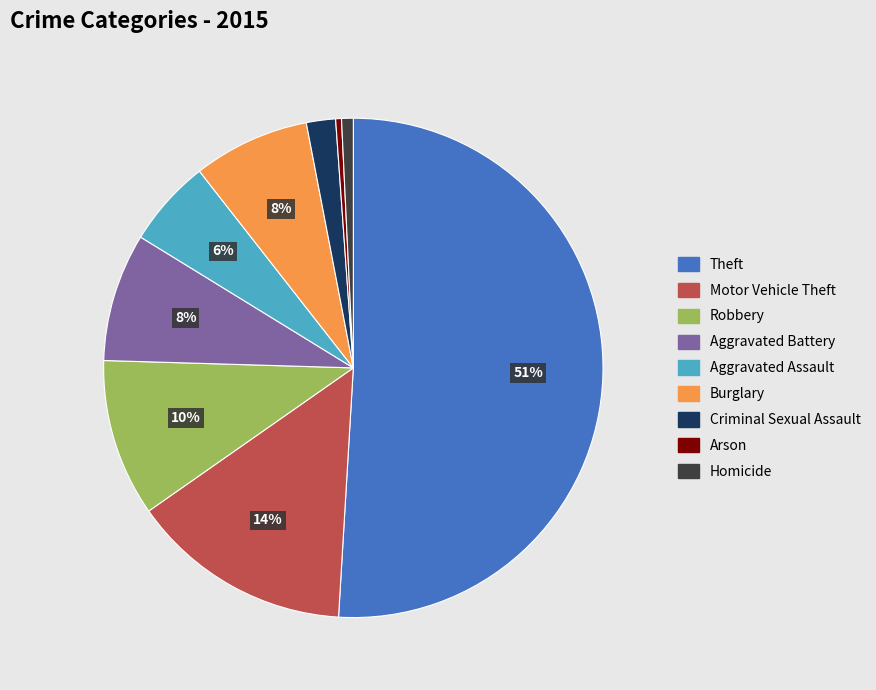

Is Theft the majority of the pie?

Yes